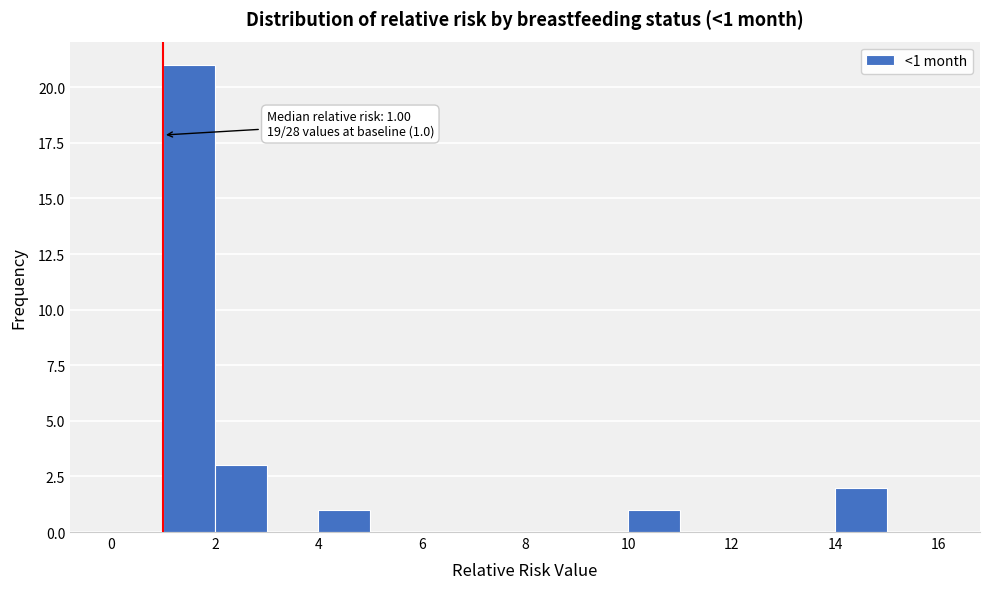

Over which range of the x-axis is the bar tallest?

1 to 2